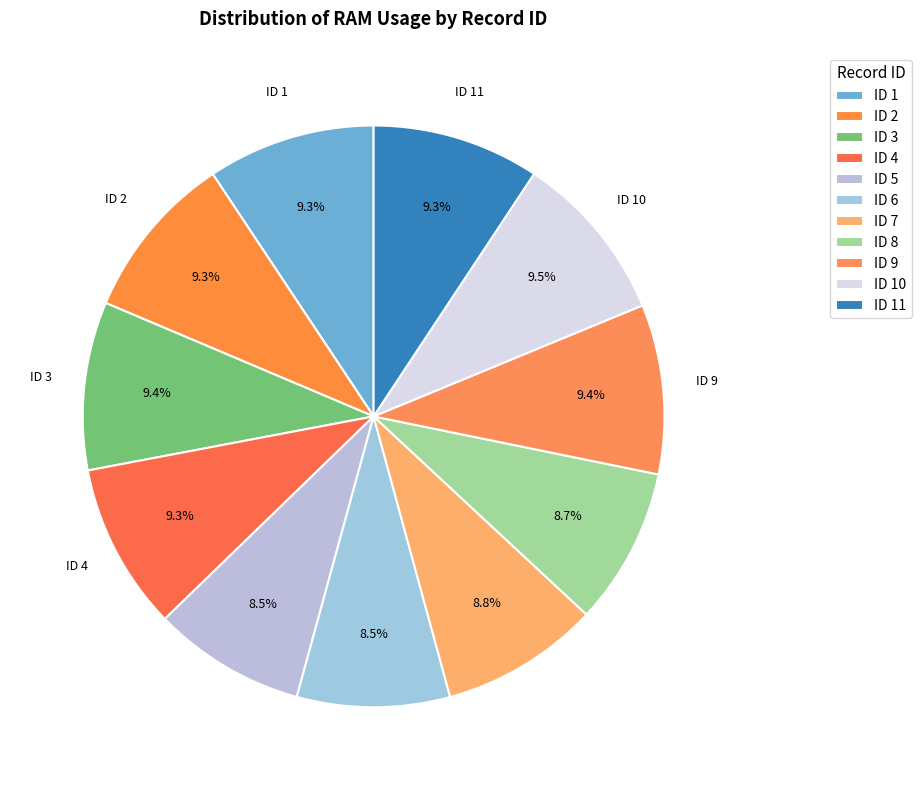

How many slices are in this pie chart?

11